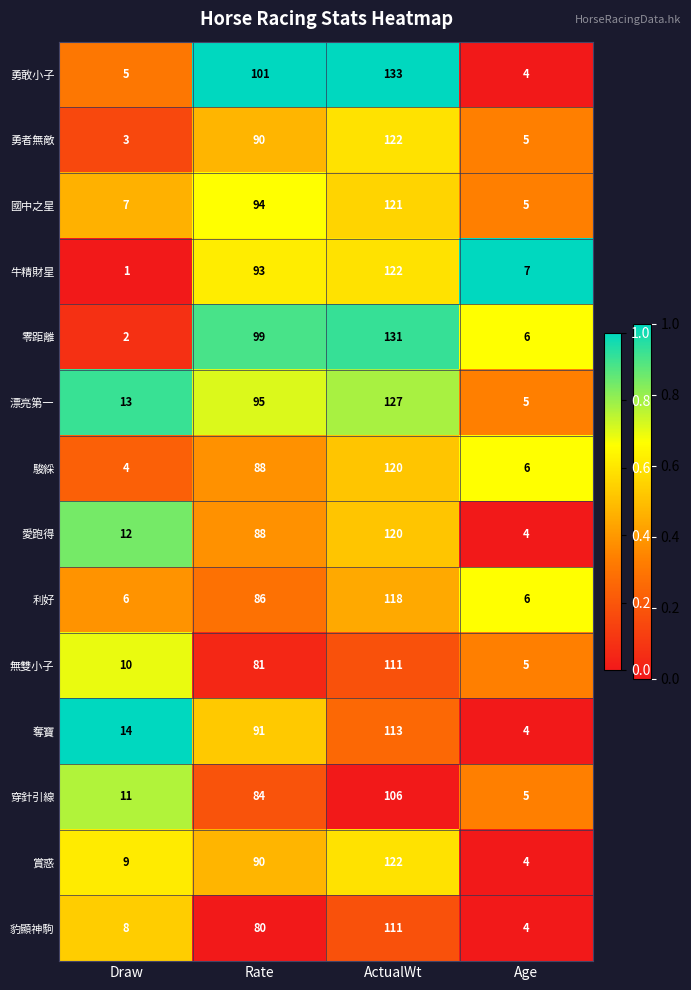

What value does the 無雙小子 series have at Rate?

81